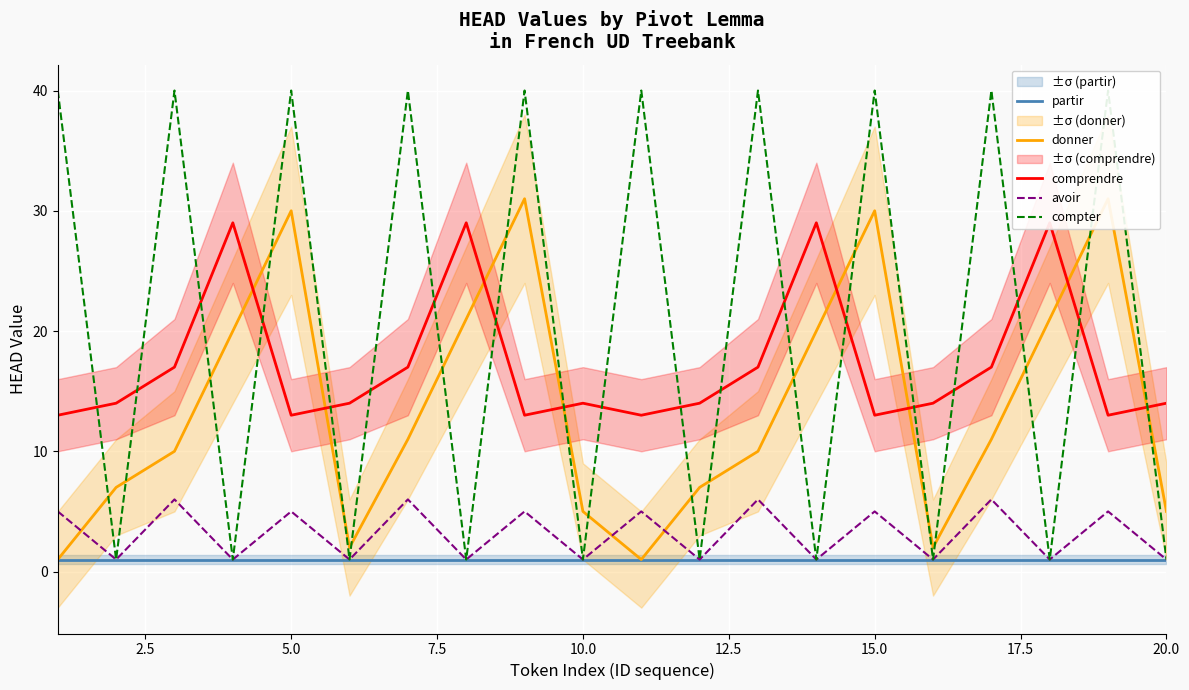

The value of avoir at 15.0 is 5. True or false?

True